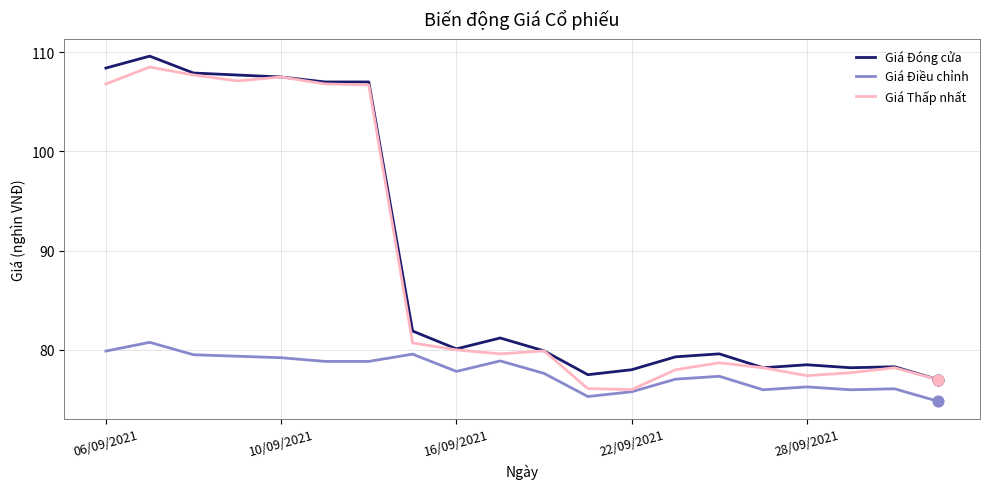

What is the lowest value of the Giá Đóng cửa series?

77.0